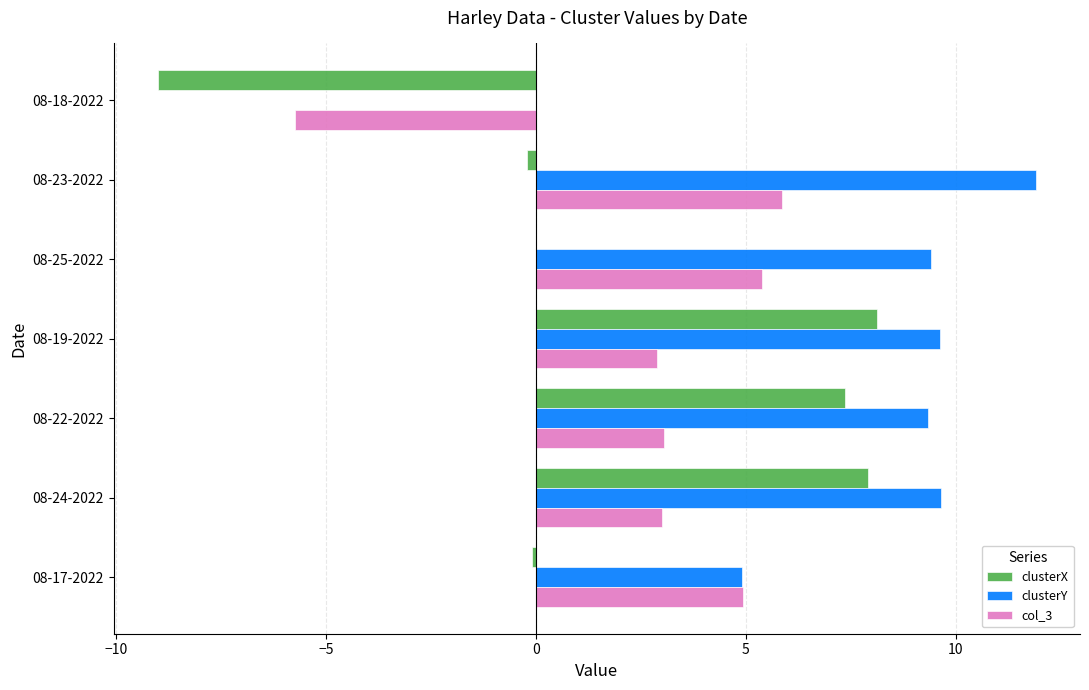

How many positive values does the col_3 series have?

6